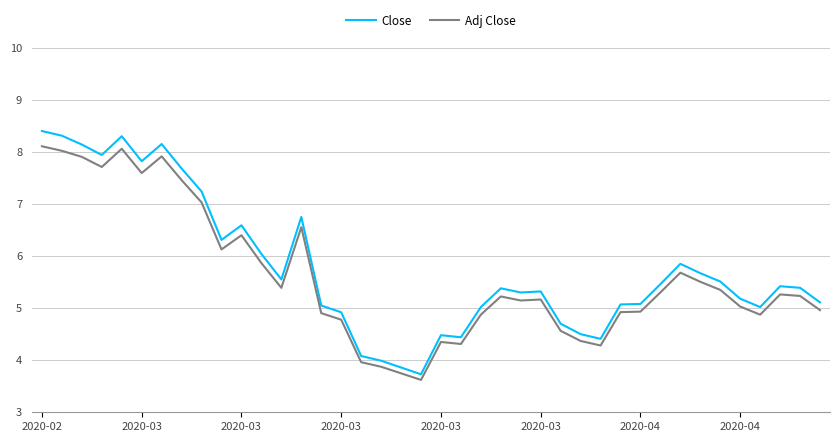

Rank the series by their maximum value, from highest to lowest.

Close, Adj Close